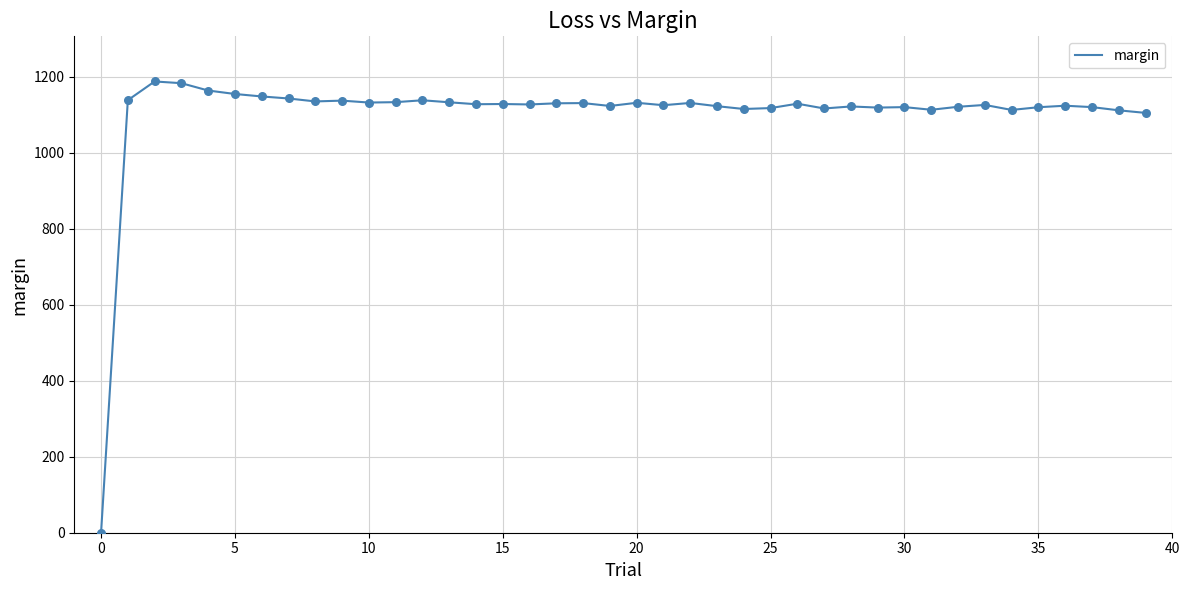

What is the greatest value displayed?

1187.5